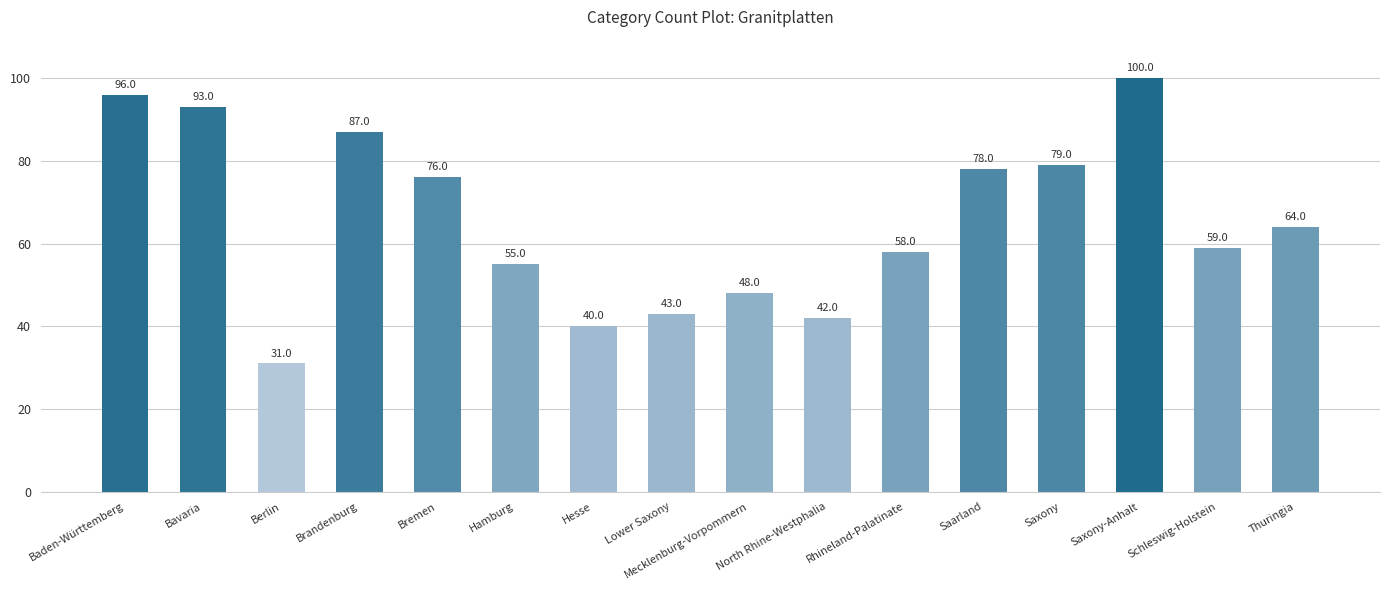

List the labels in order of value, smallest first.

Berlin, Hesse, North Rhine-Westphalia, Lower Saxony, Mecklenburg-Vorpommern, Hamburg, Rhineland-Palatinate, Schleswig-Holstein, Thuringia, Bremen, Saarland, Saxony, Brandenburg, Bavaria, Baden-Württemberg, Saxony-Anhalt